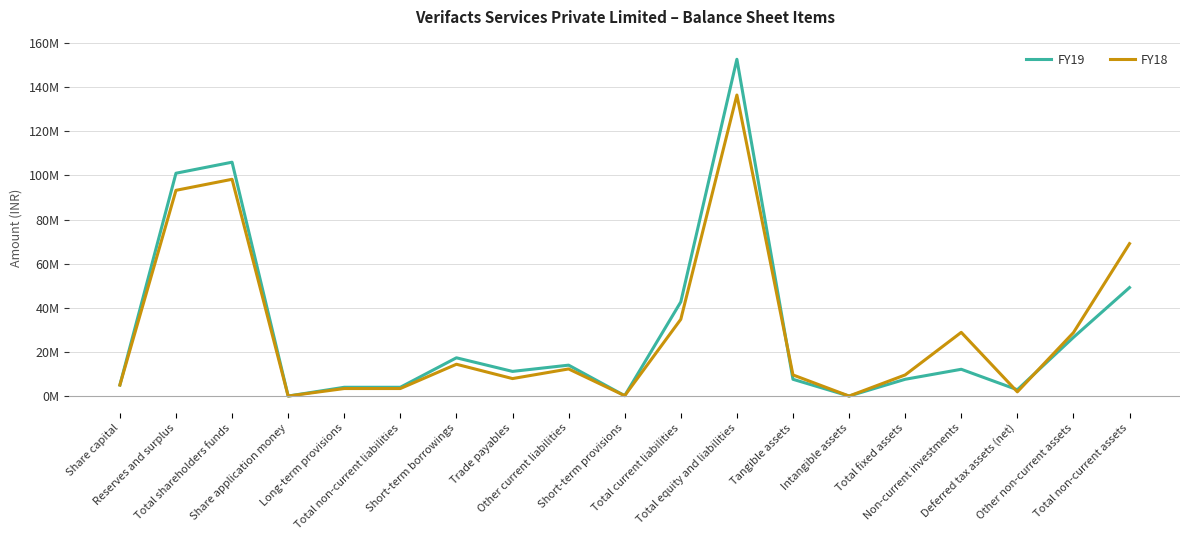

What are all the series names shown in the legend?

FY19, FY18